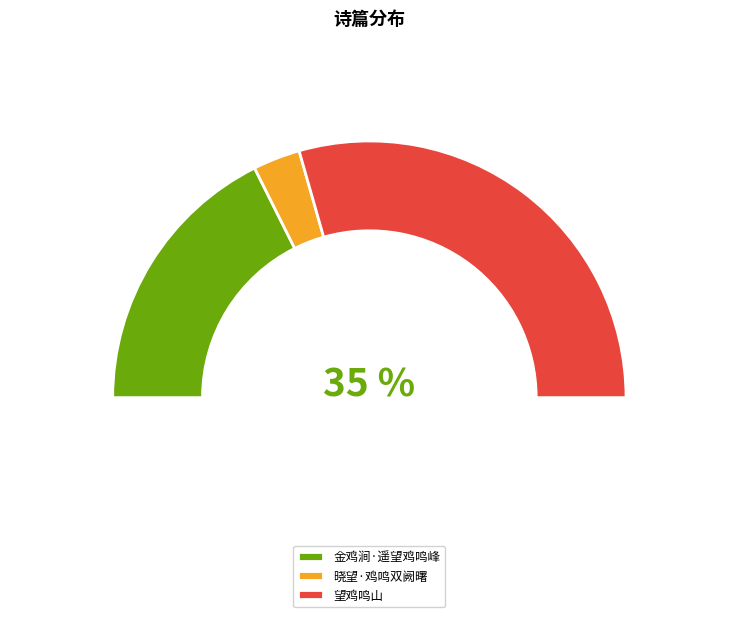

To the nearest percent, what is the average slice percentage?

33%